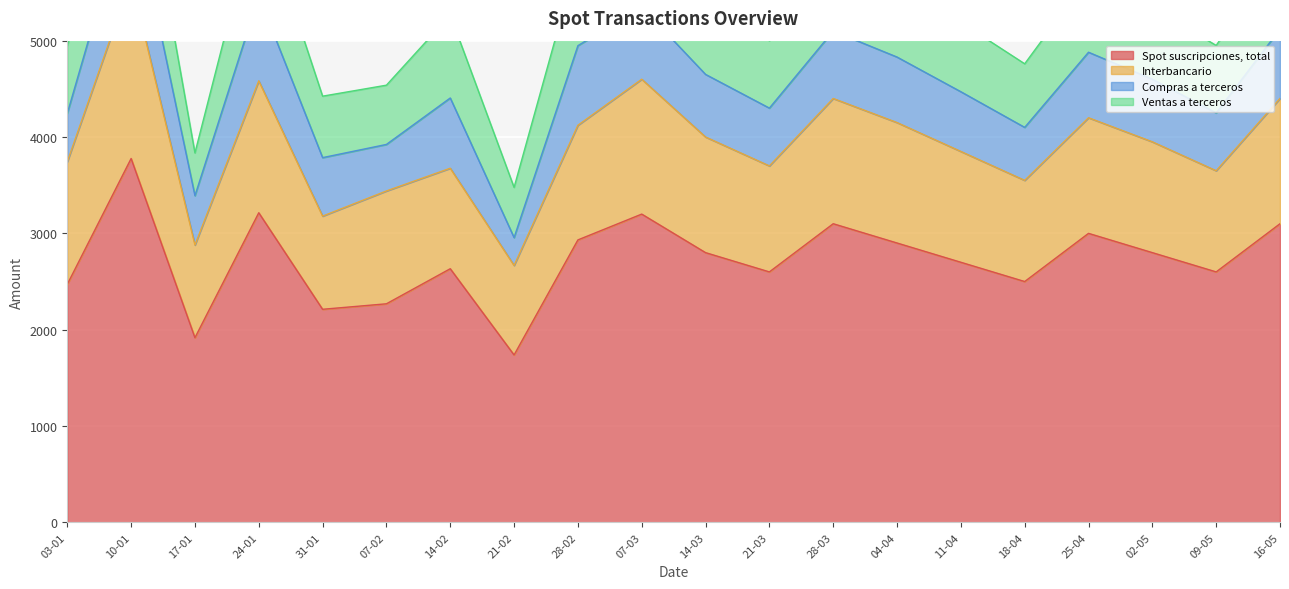

What are all the series names shown in the legend?

Spot suscripciones, total, Interbancario, Compras a terceros, Ventas a terceros